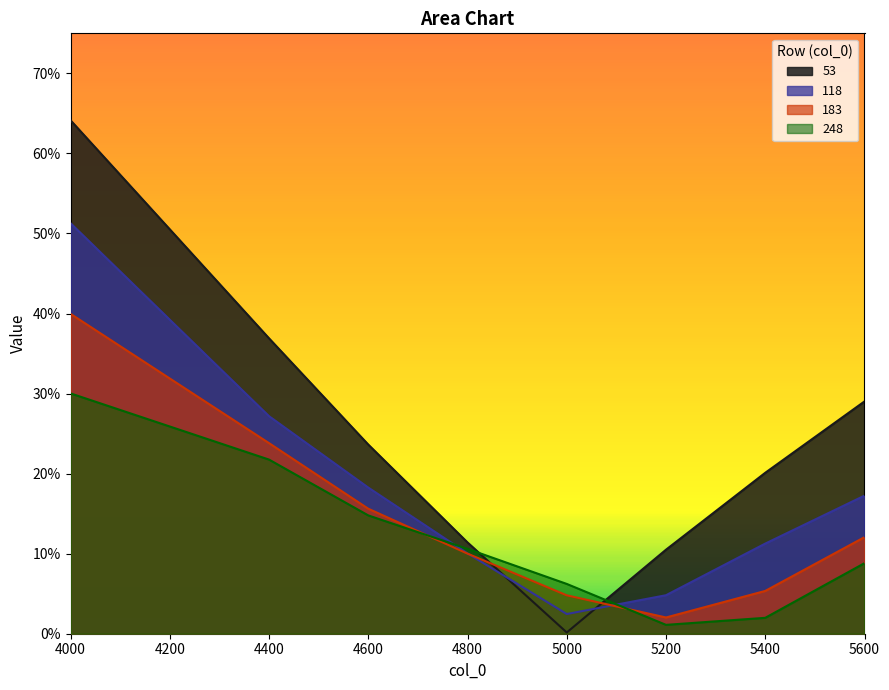

Between 5200 and 4400, which is larger?

4400